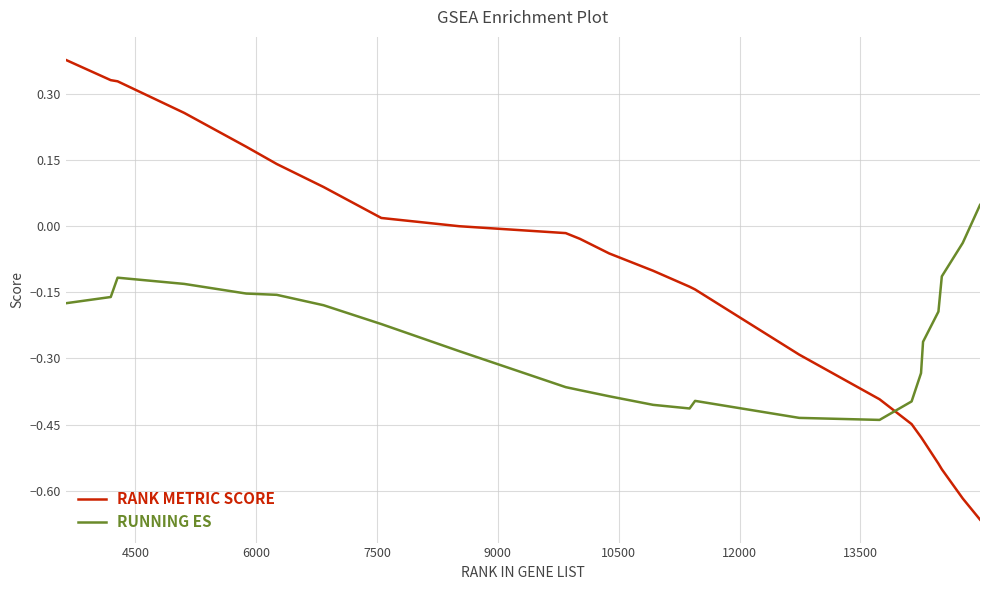

Which series has the largest range (max minus min)?

RANK METRIC SCORE